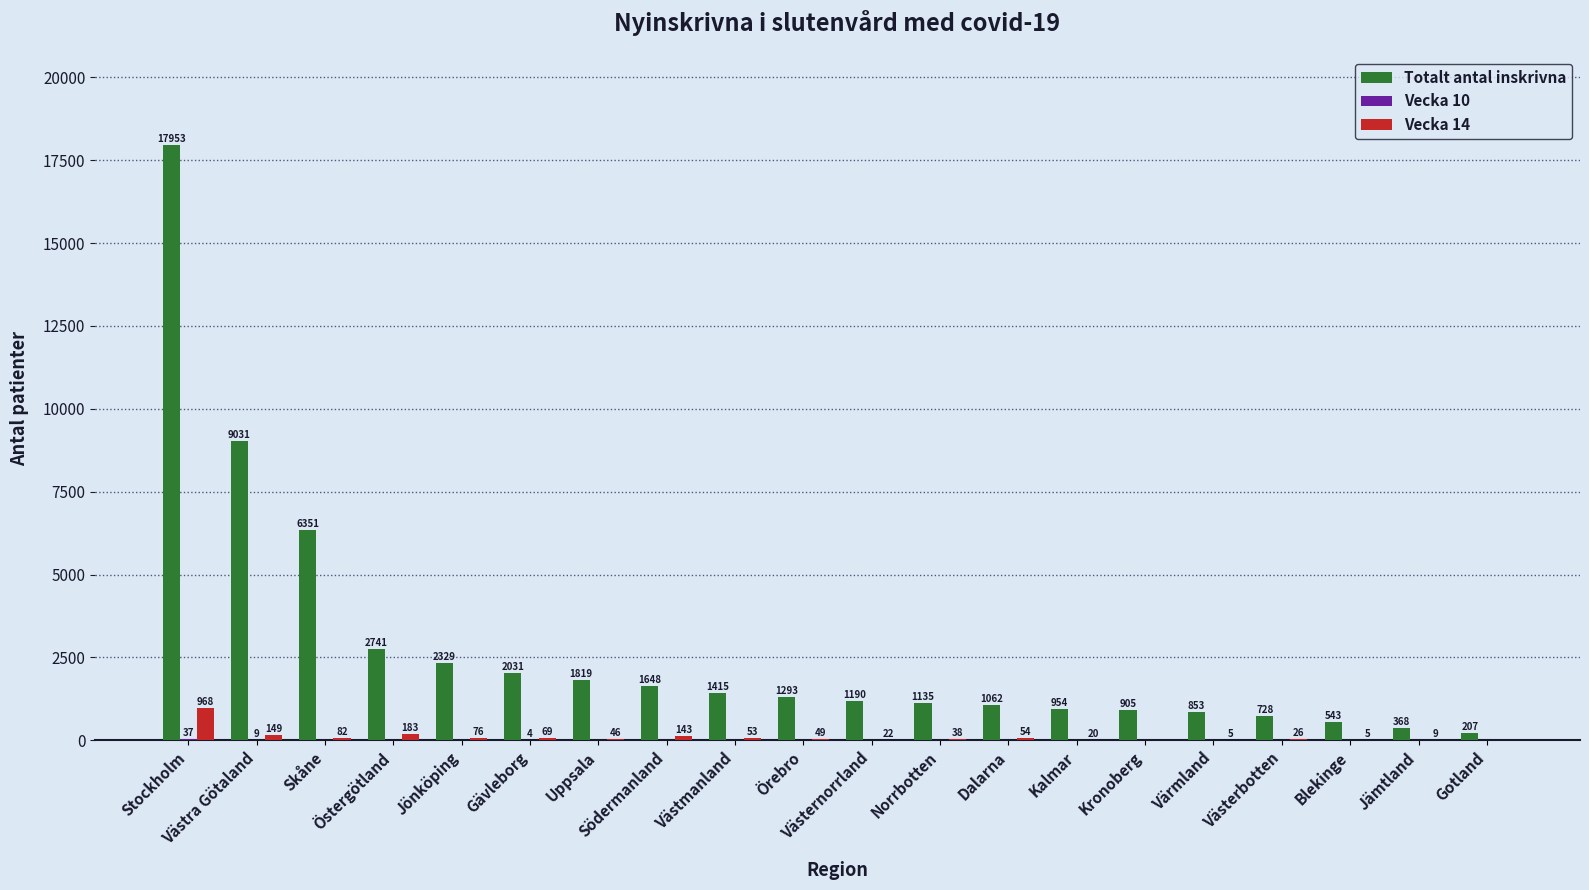

What is the sum of all Vecka 14 values?

1997